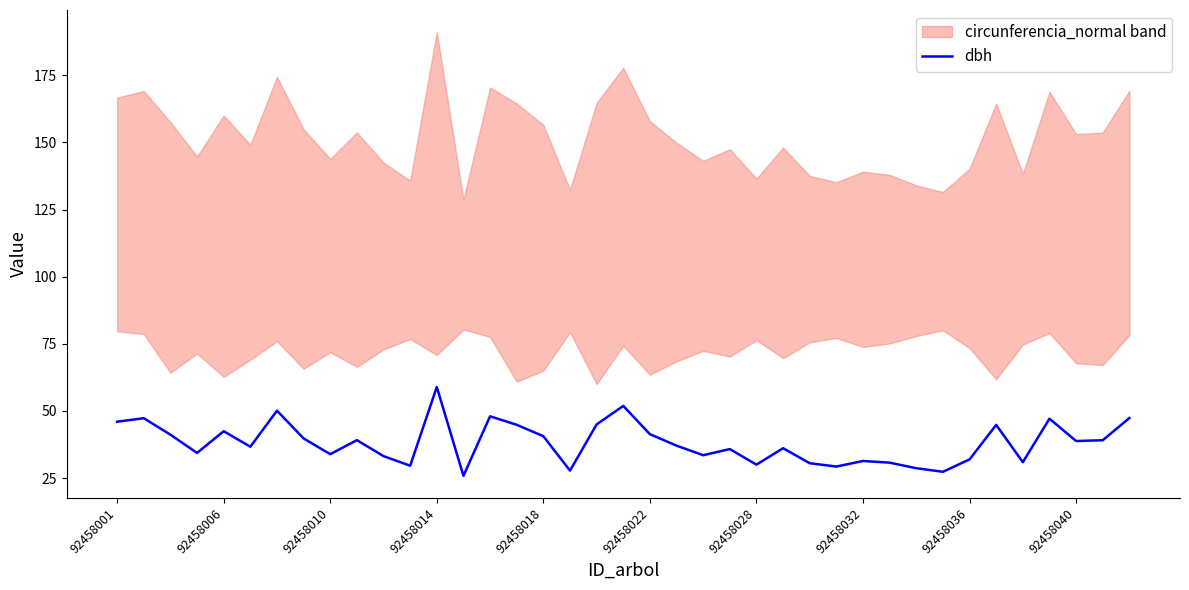

At which label does dbh reach its peak?

92458014